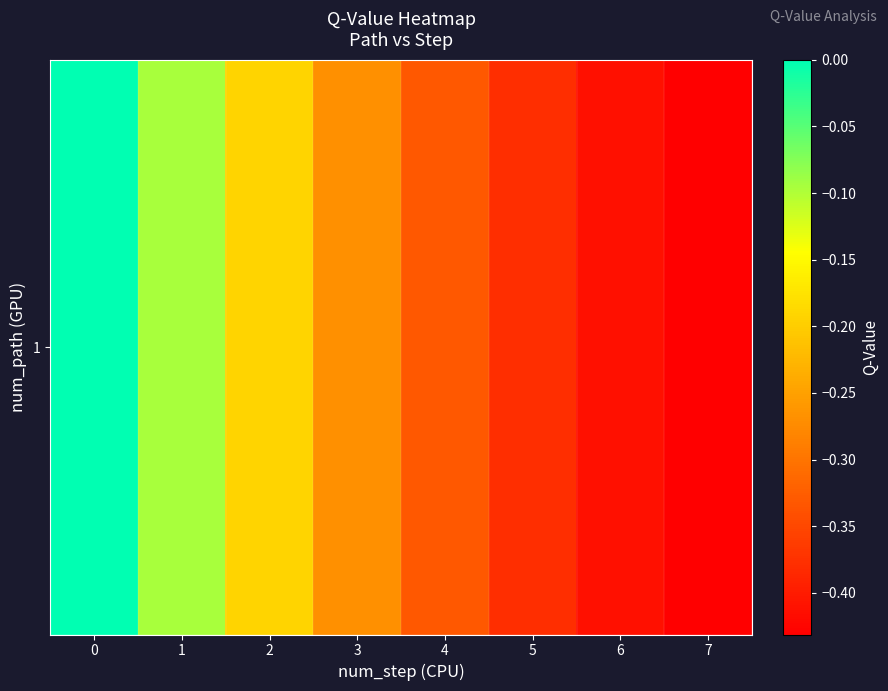

What is the smallest value displayed?

-0.4